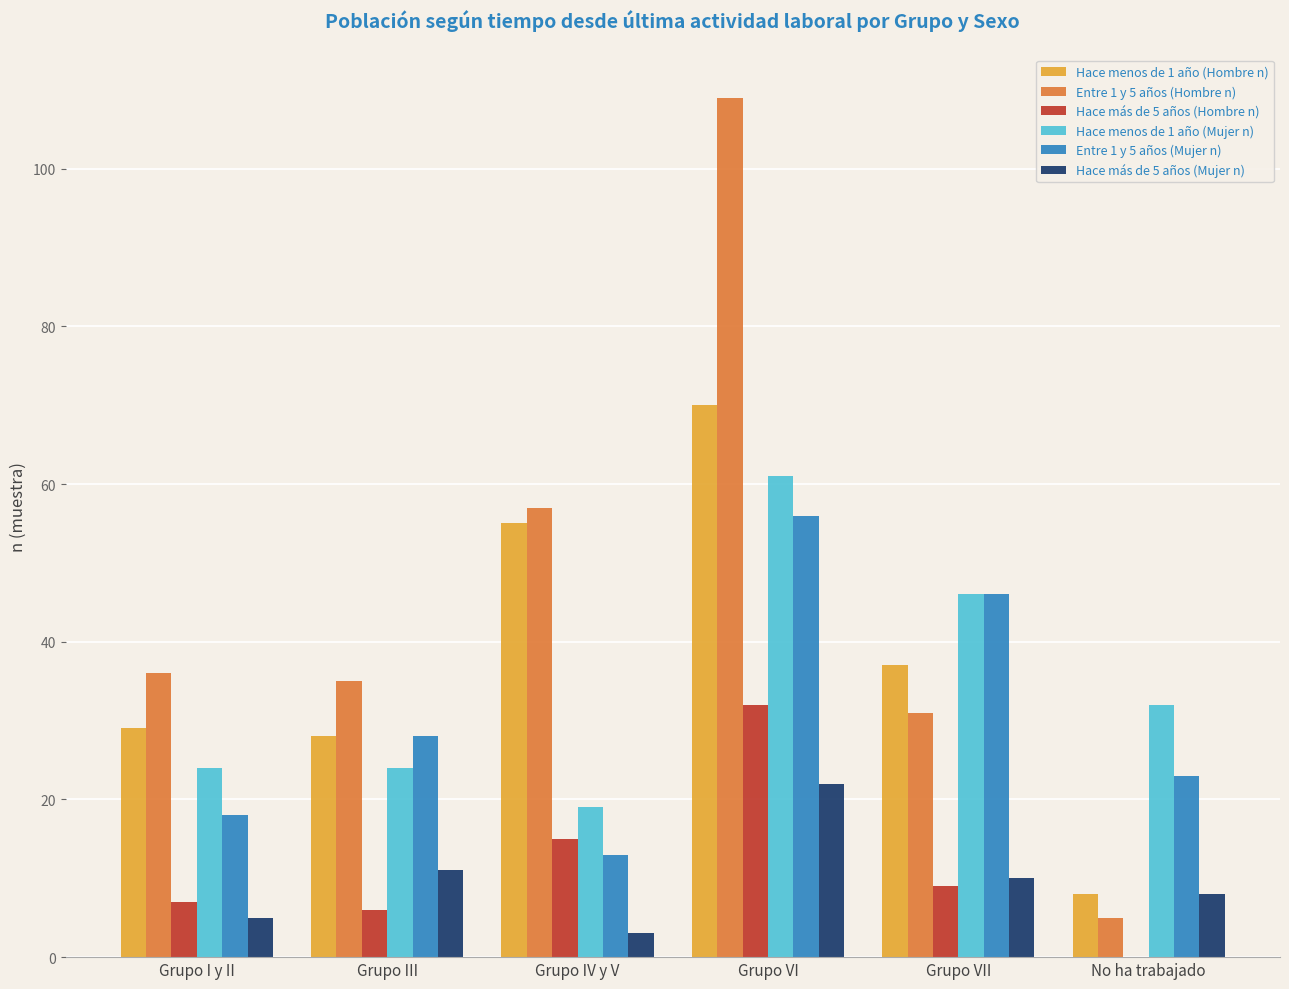

Between Grupo IV y V and Grupo VI, which series saw the biggest shift?

Entre 1 y 5 años (Hombre n)